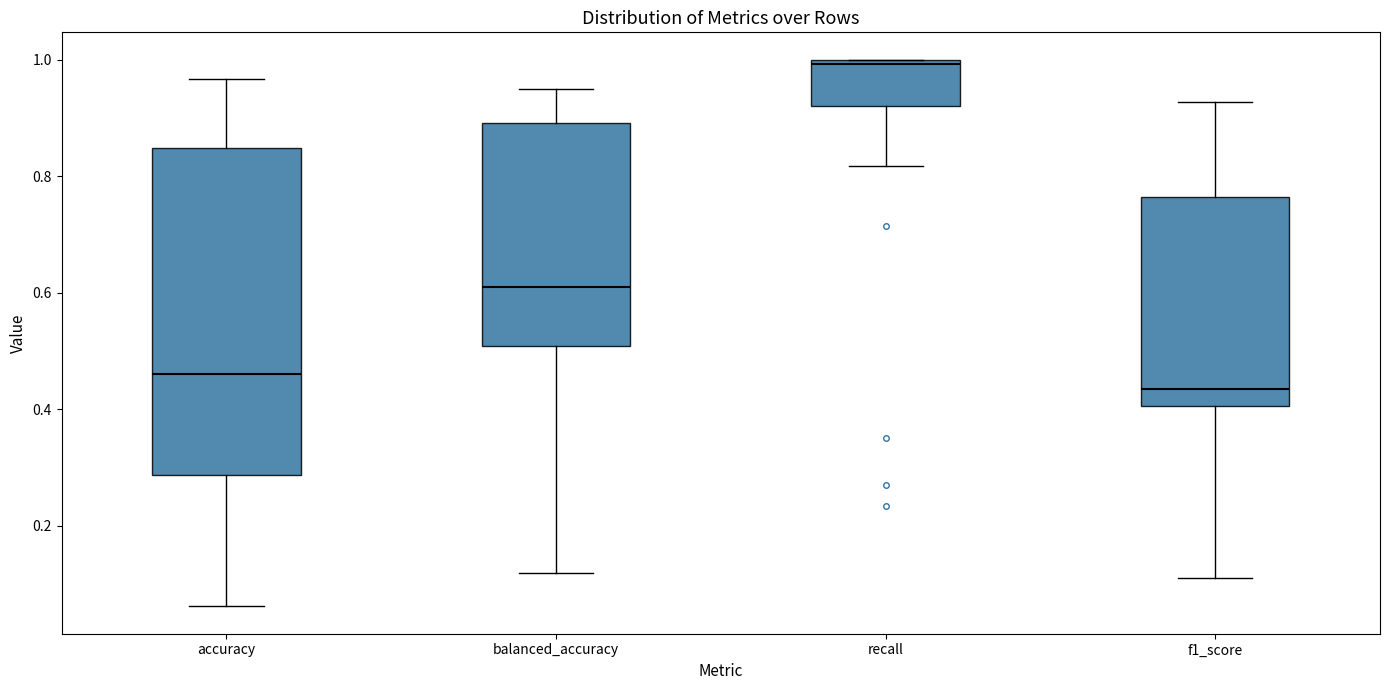

Comparing the boxes themselves (not the whiskers), which one is the tallest?

accuracy